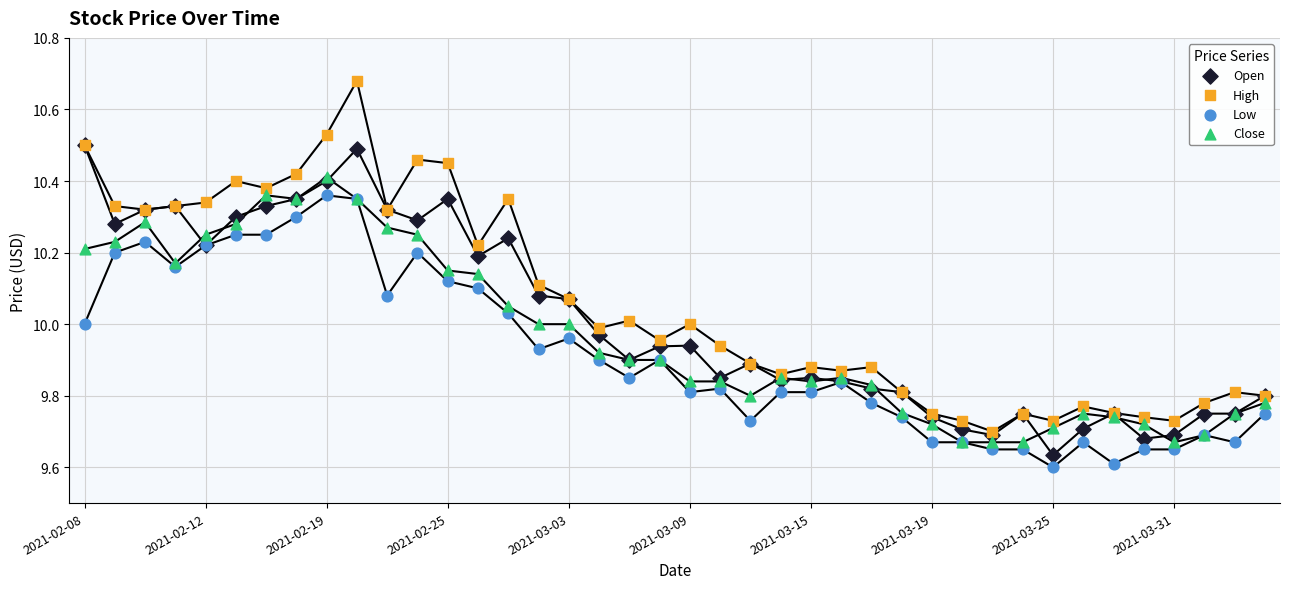

Which series reaches the maximum Y coordinate?

High